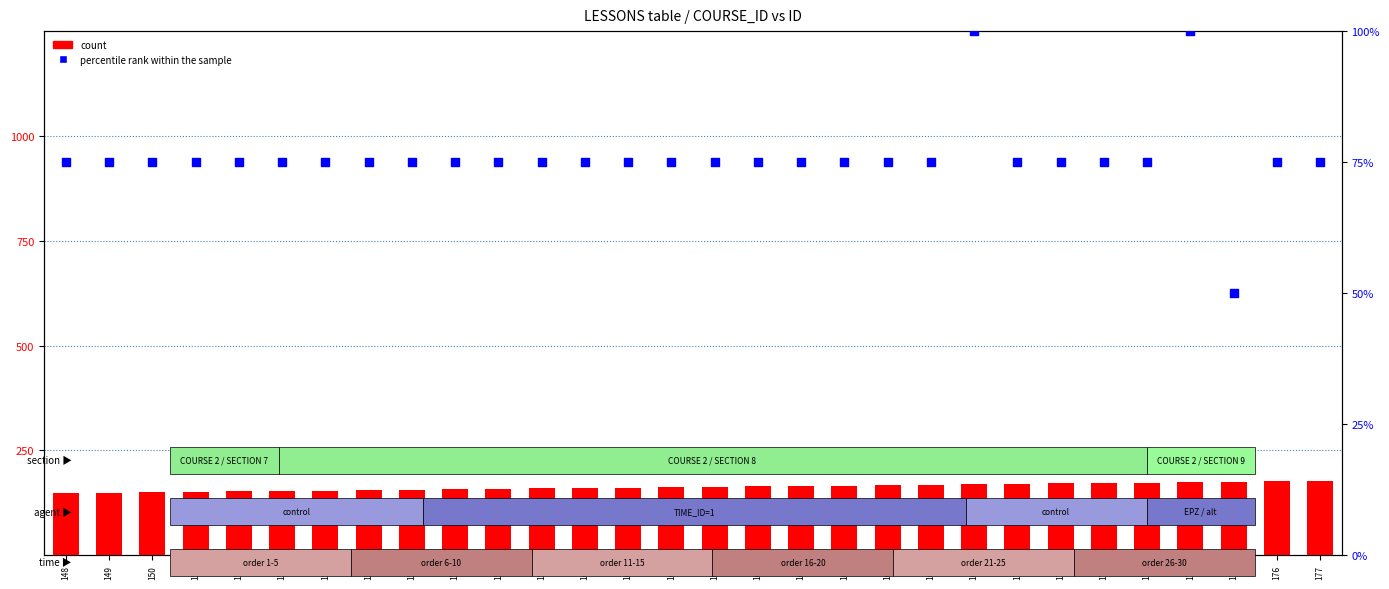

Which series contains the highest Y value?

count